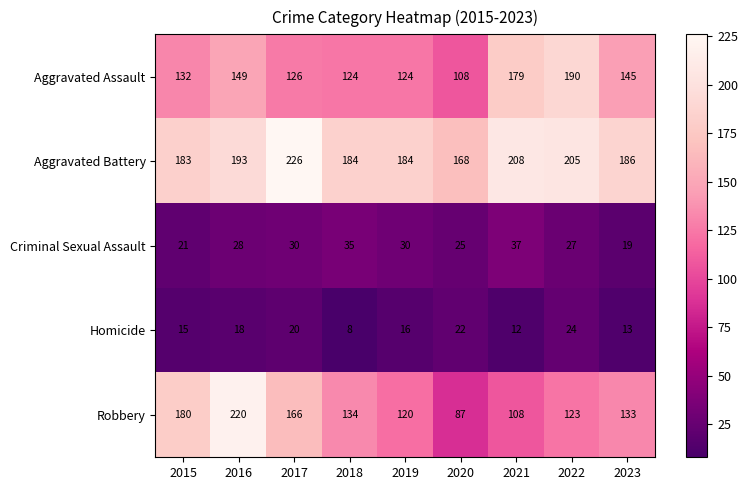

True or false: Homicide has a value of 16 at 2019.

True